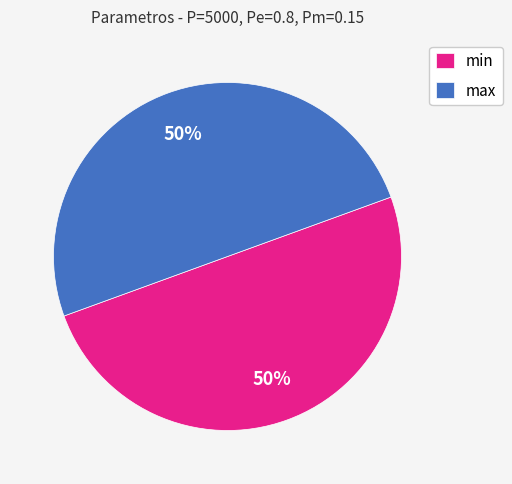

To the nearest percent, what percentage of the pie is min?

50%